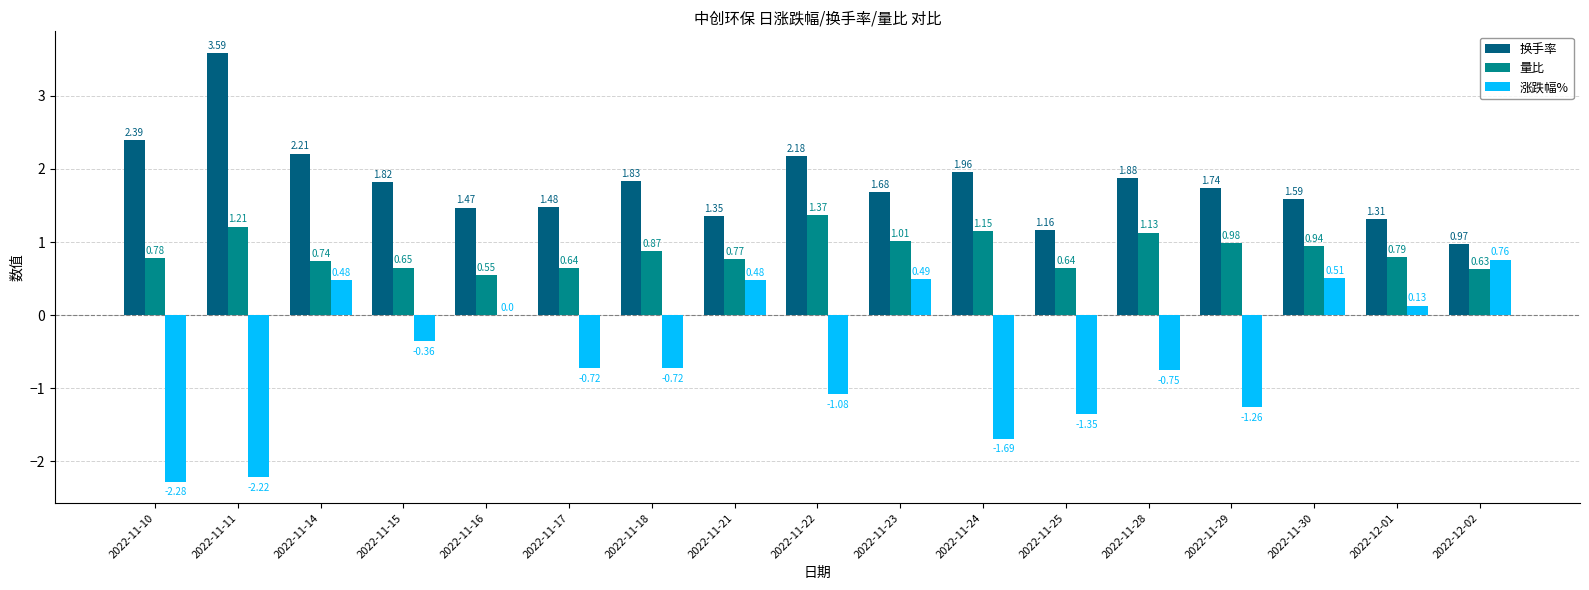

What is the sum of all 涨跌幅% values?

-9.6